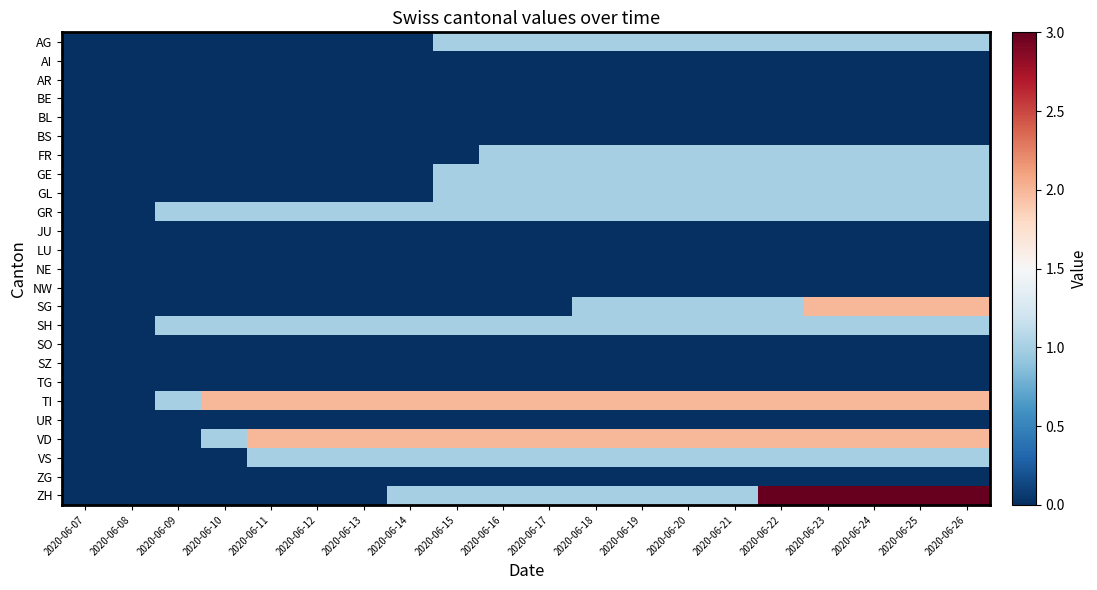

Which series has the largest total across all categories?

TI